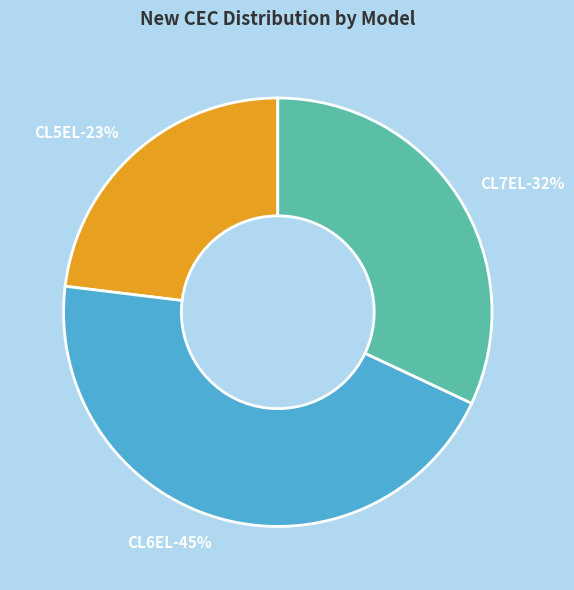

What is the largest slice in the pie chart?

CL6EL